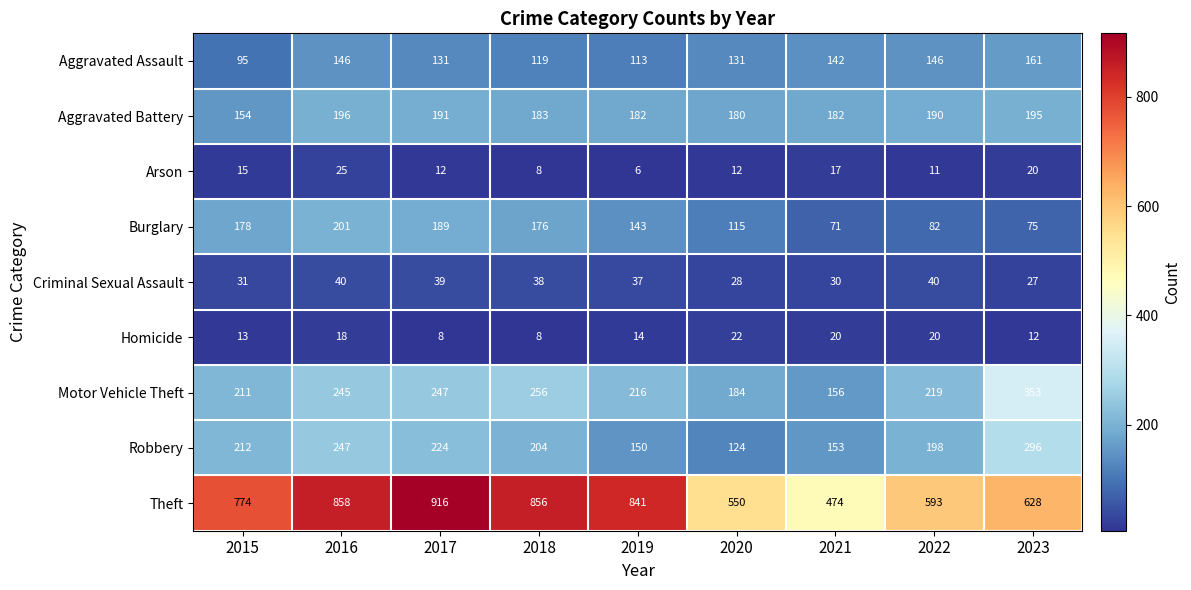

At which label does Aggravated Battery first exceed 183?

2016